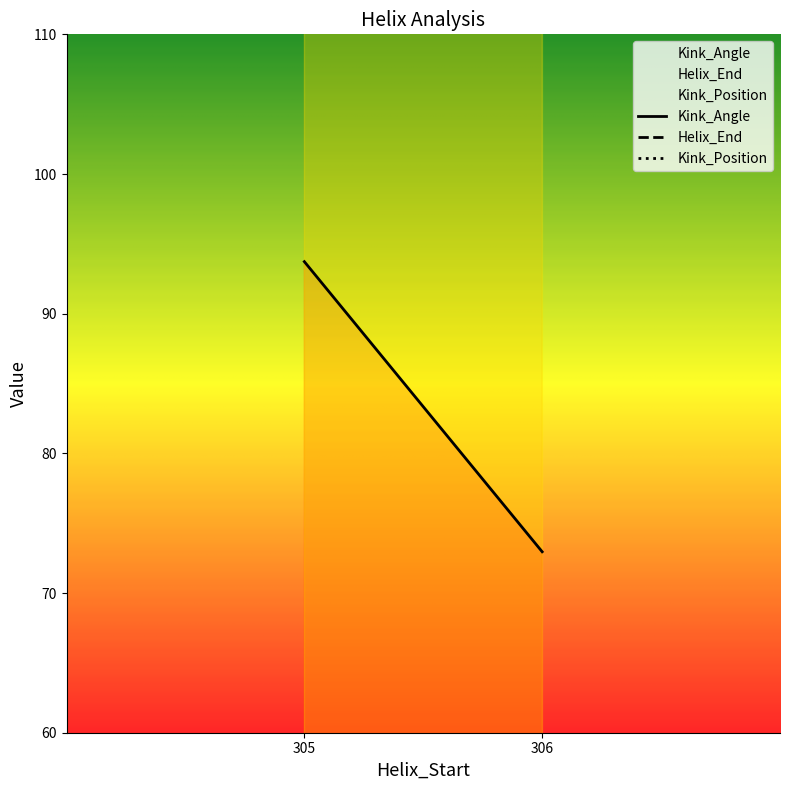

Which series changed the most between 306 and 306?

Kink_Angle